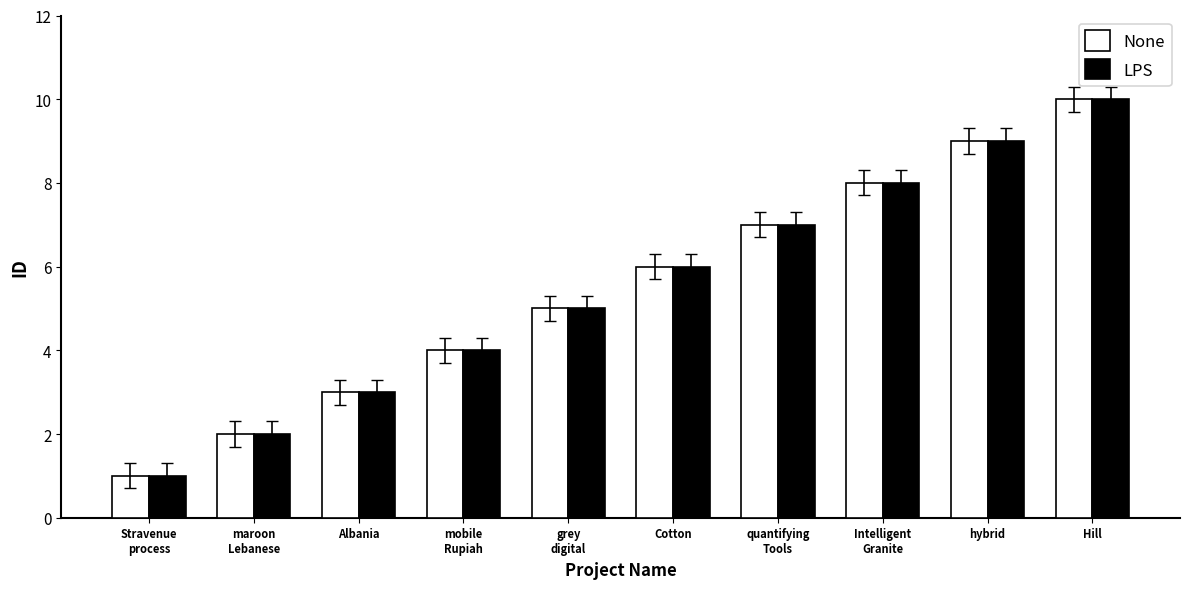

What is the sum of all None values?

55